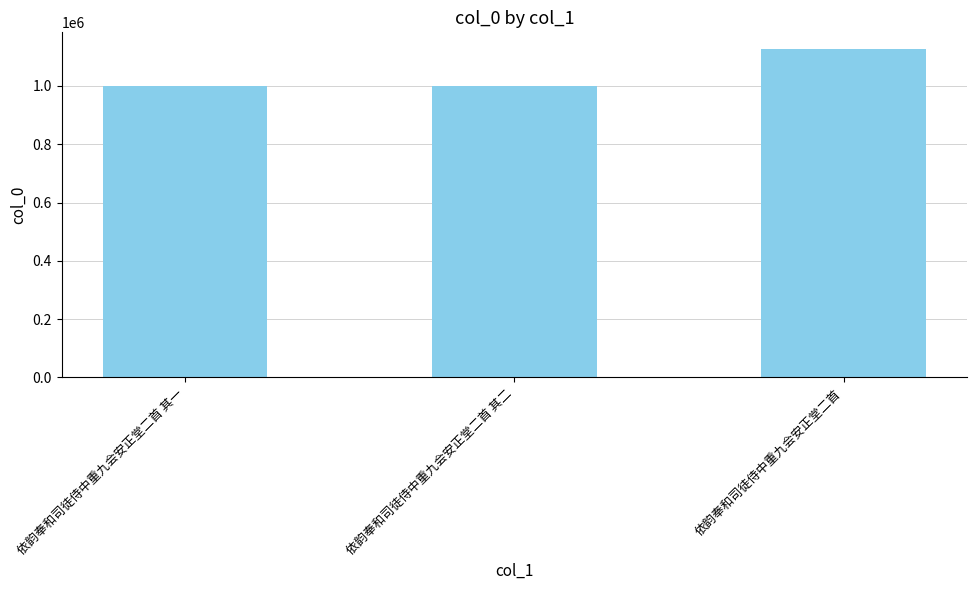

How many series are shown in this chart?

1